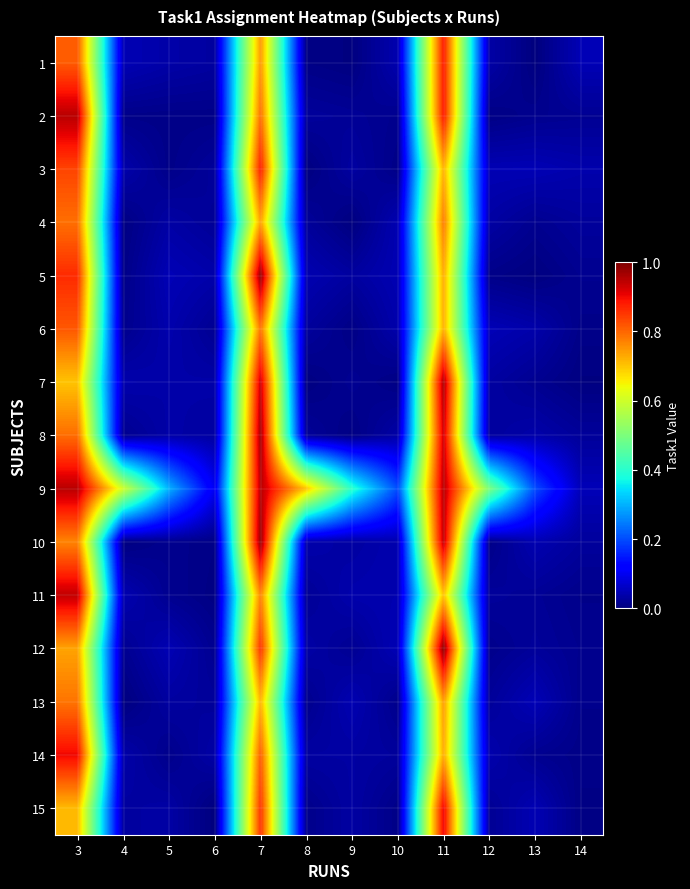

What is the total value across all series at 10?

0.6